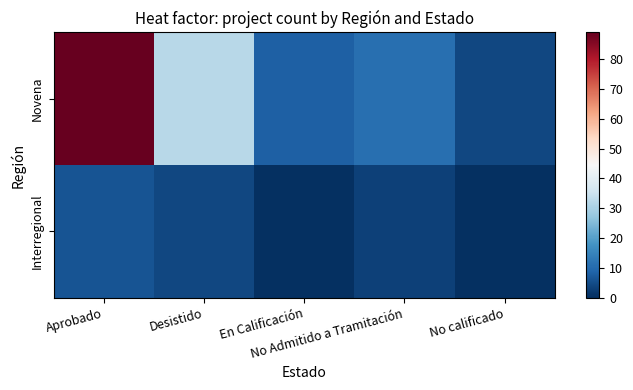

Rank the series by their average value, from highest to lowest.

Novena, Interregional